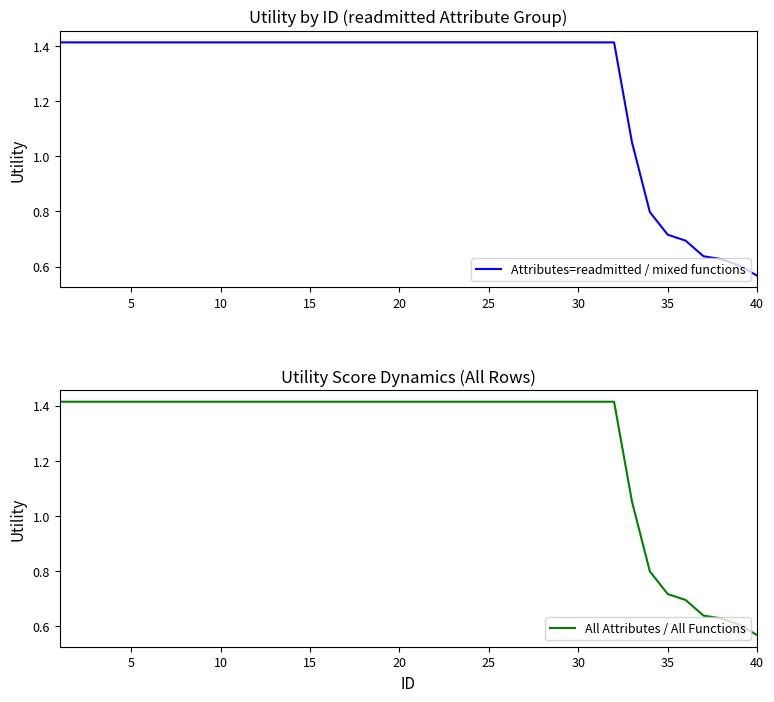

The value of Attributes=readmitted / mixed functions at 10 is 2.3. True or false?

False